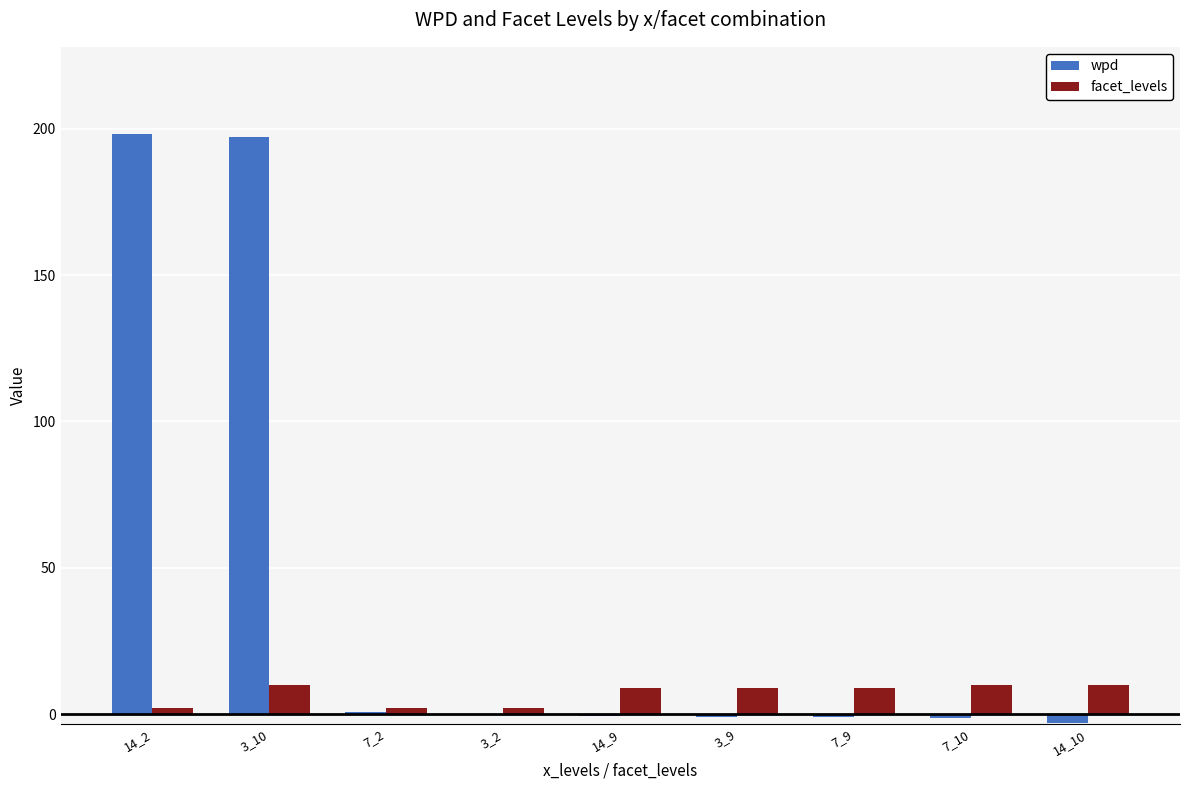

At which label does facet_levels first exceed 9?

3_10